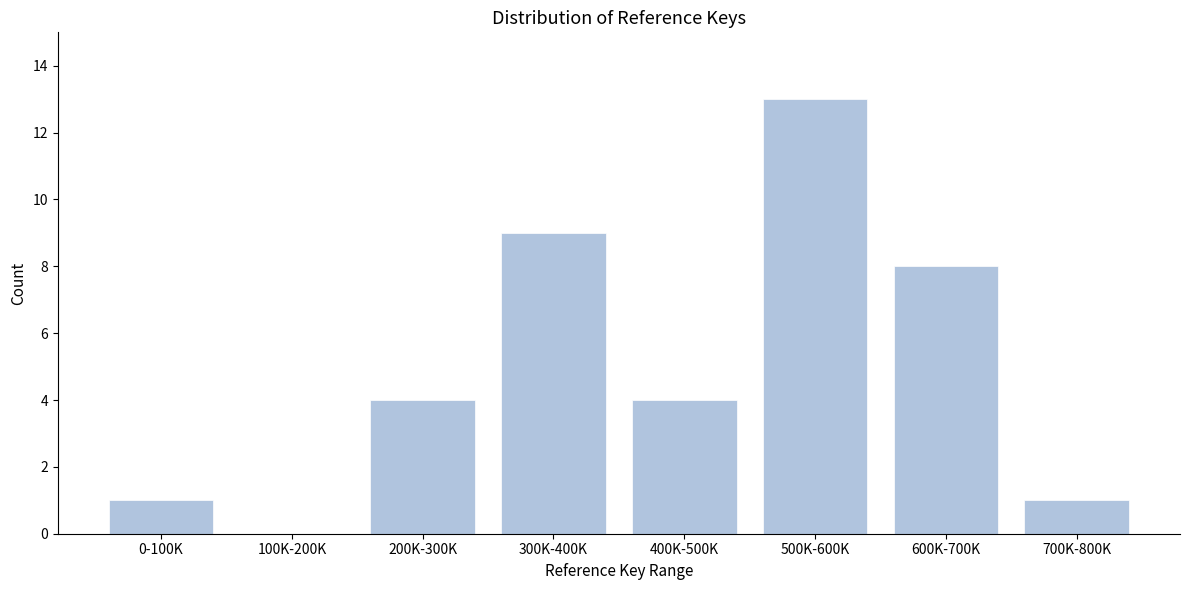

Reading left to right, extract all data points from this chart.

0-100K=1	100K-200K=0	200K-300K=4	300K-400K=9	400K-500K=4	500K-600K=13	600K-700K=8	700K-800K=1